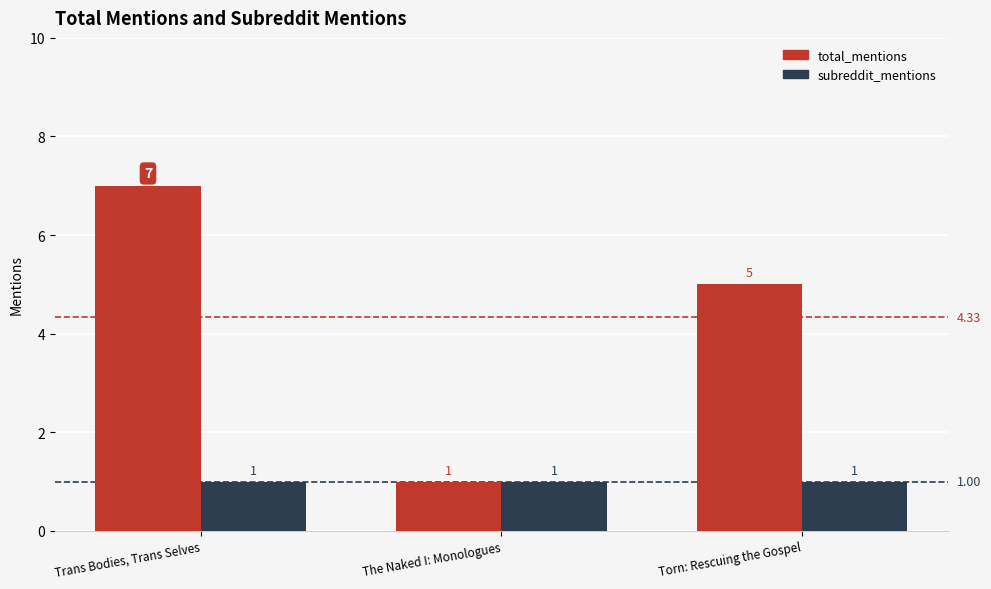

What position from the right is The Naked I: Monologues?

2